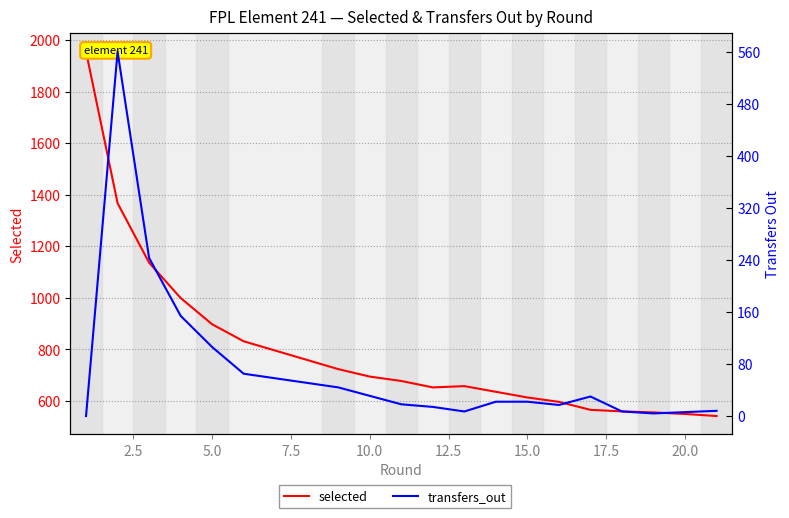

How many lines are shown in the chart?

2